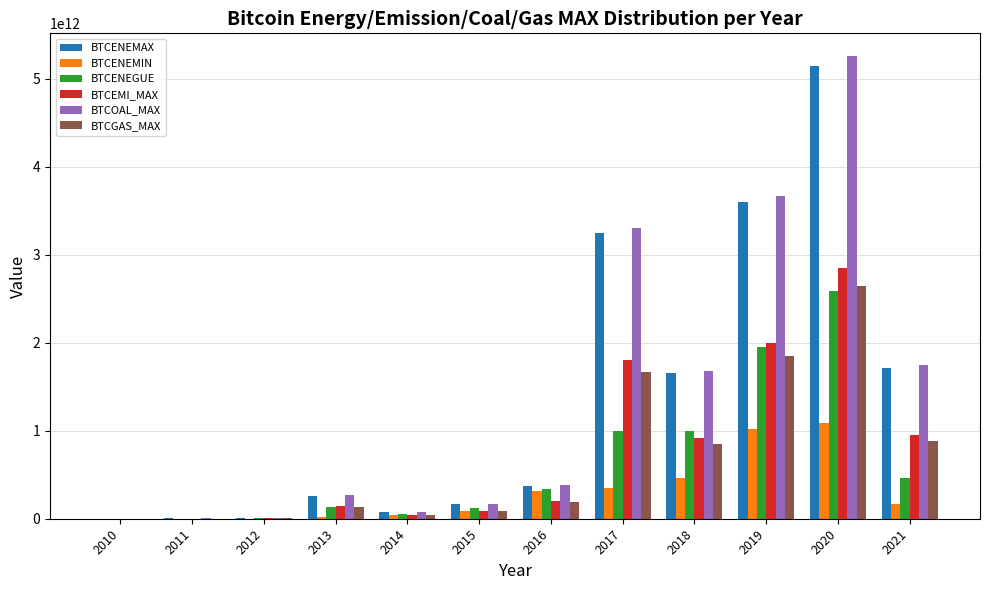

At which category is the sum across all series the highest?

2020